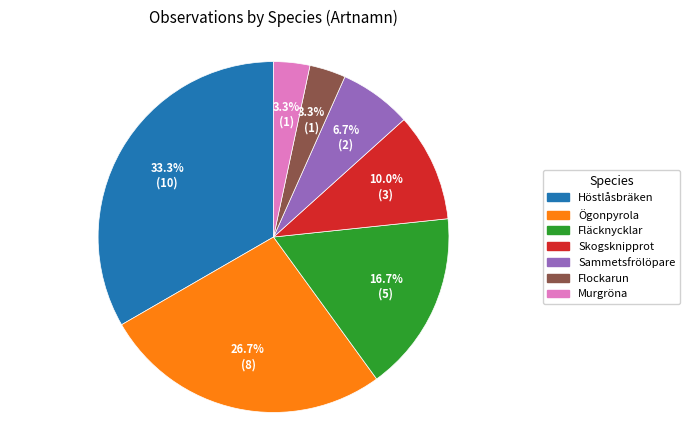

Which category has the biggest portion of the pie?

Höstlåsbräken